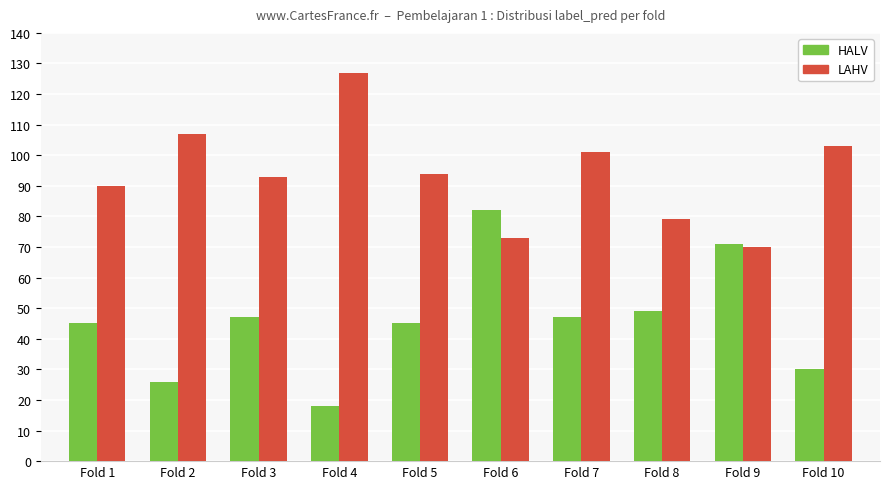

What is the maximum value shown in the chart?

127